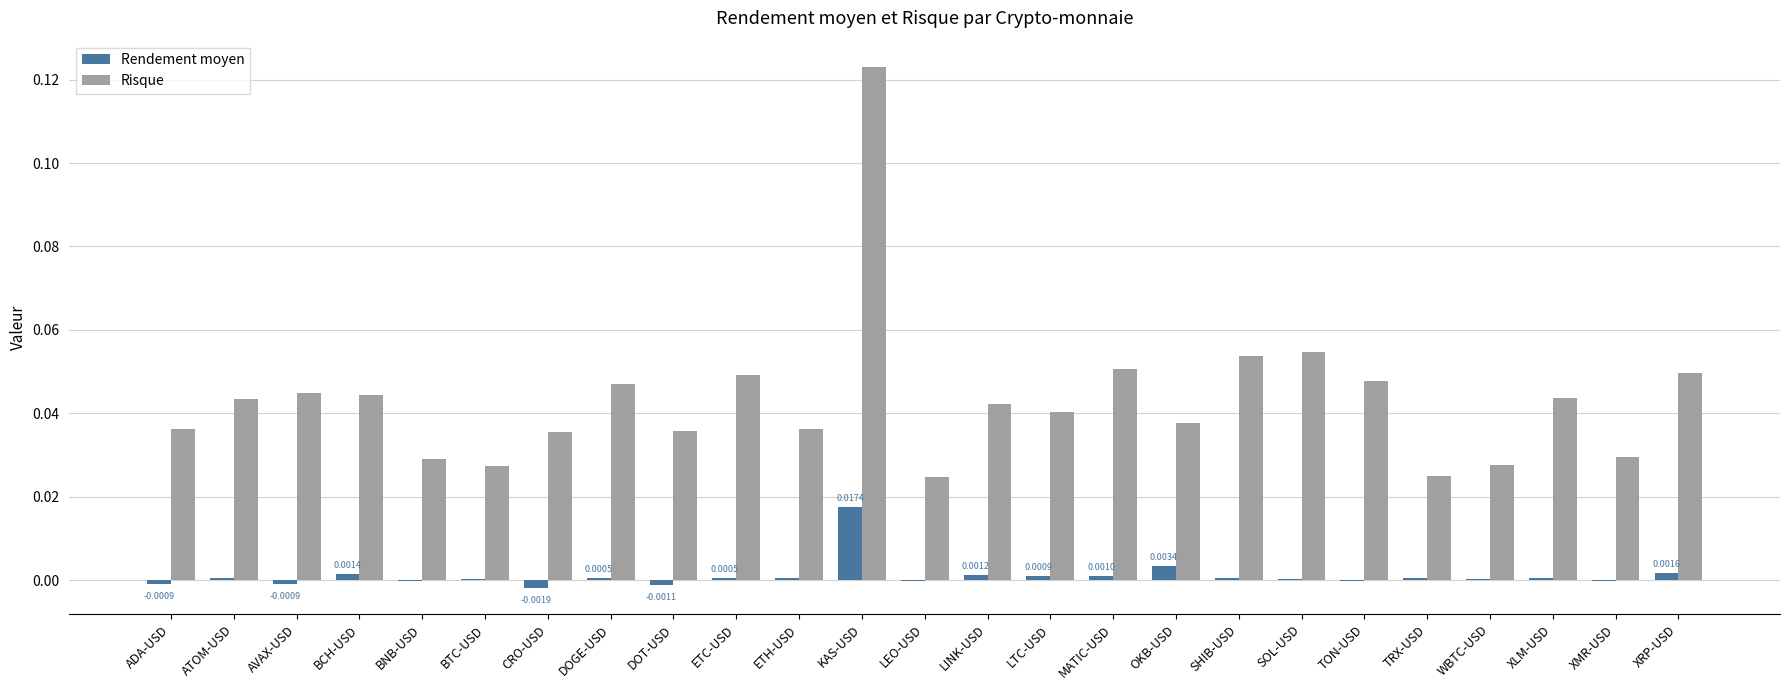

What is the sum of all Risque values?

1.1